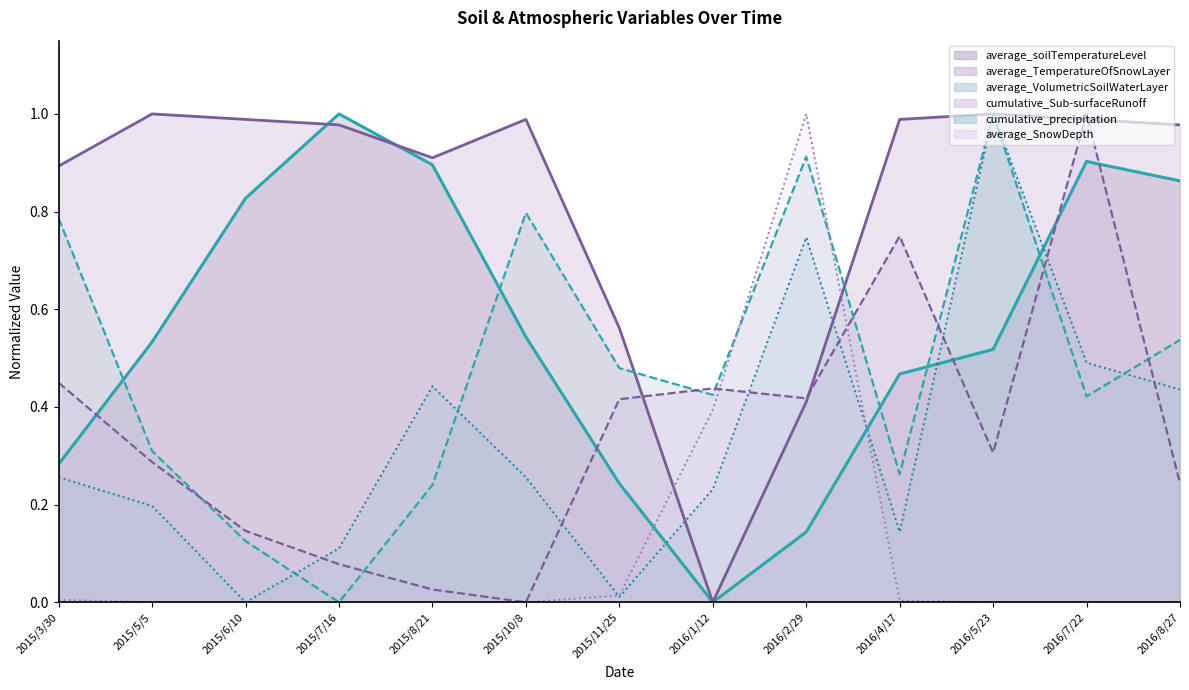

What is the maximum value for cumulative_Sub-surfaceRunoff?

1.0